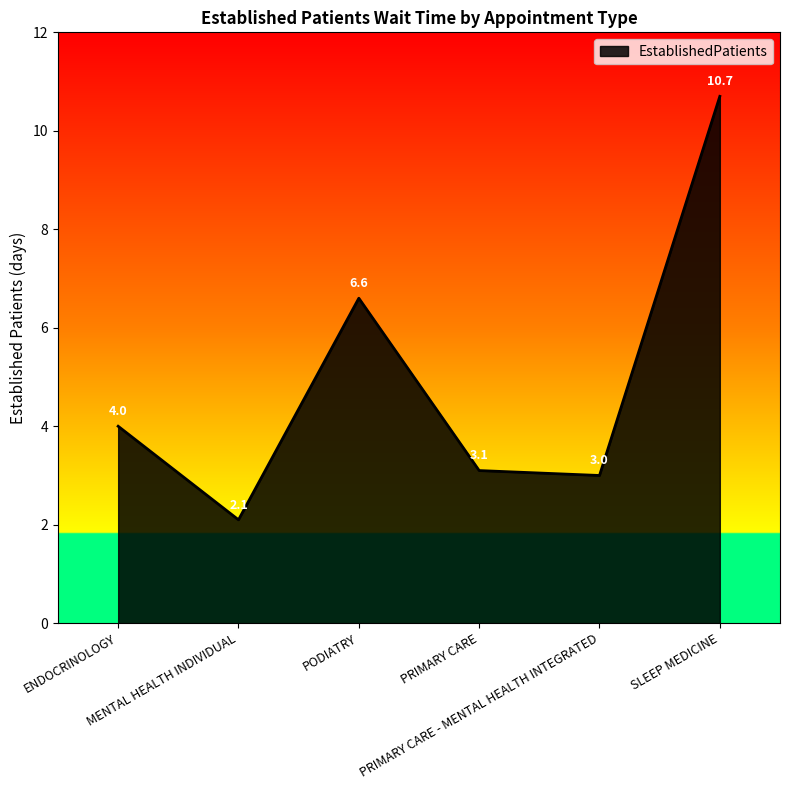

How many distinct data groups are displayed?

1